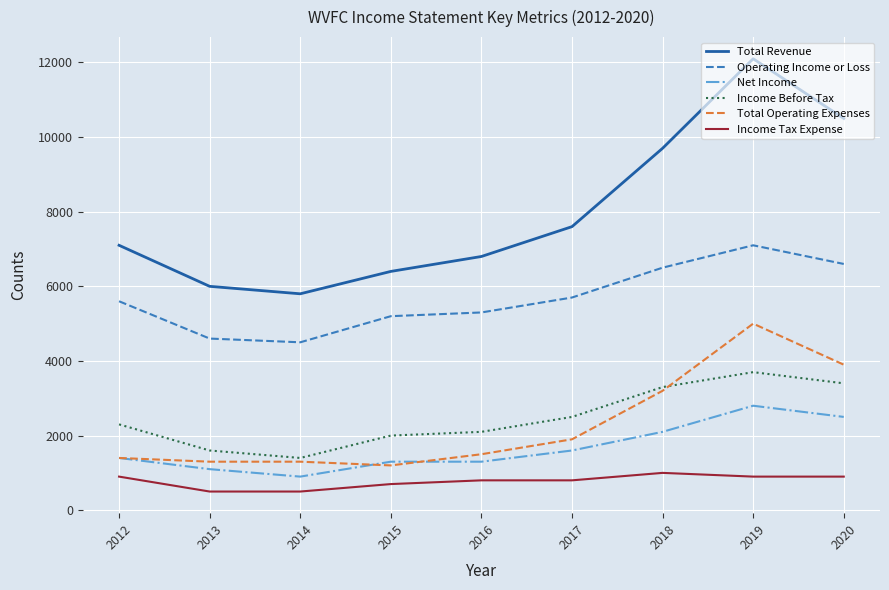

At which category does the chart reach its peak across all series?

2019